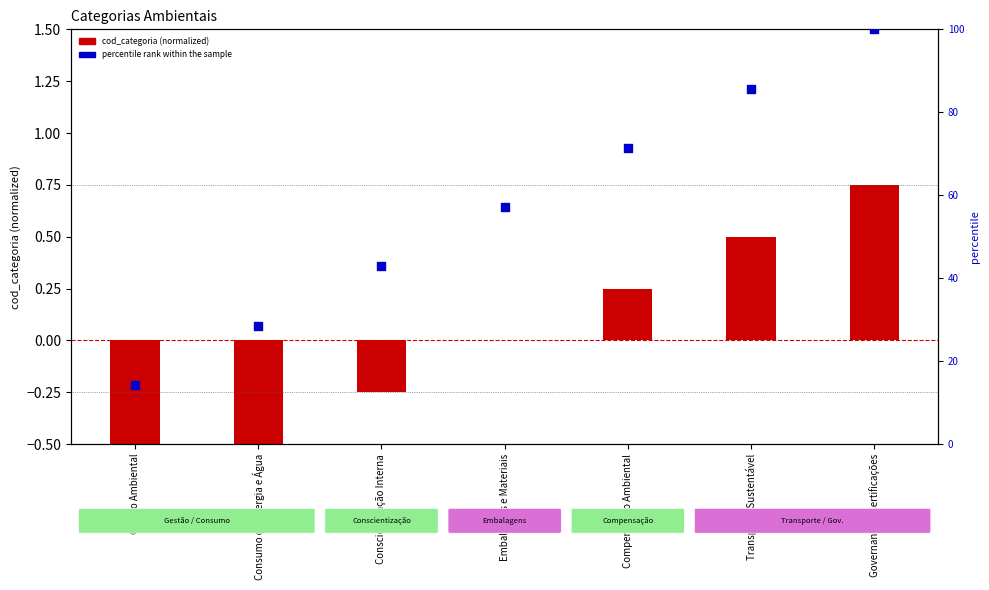

Which series reaches the maximum Y coordinate?

percentile rank within the sample